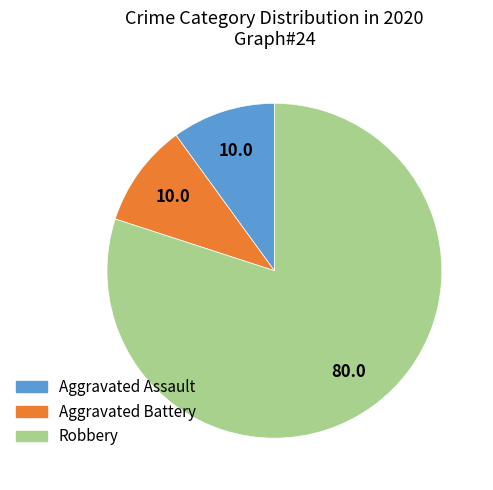

The Aggravated Assault slice represents 2% of the pie. True or false?

False